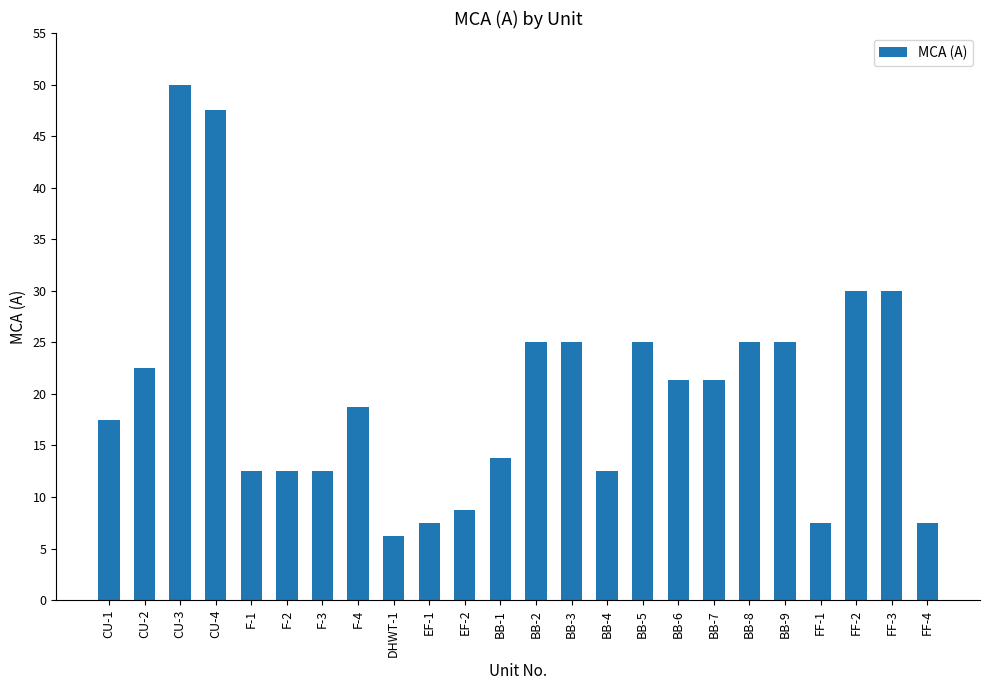

What is the label of the 1st bar from the left?

CU-1